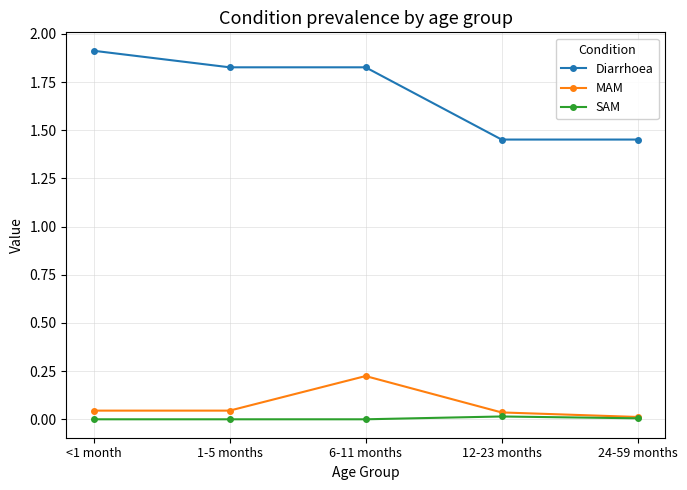

In MAM, how many points are higher than both neighbors (excluding endpoints)?

1